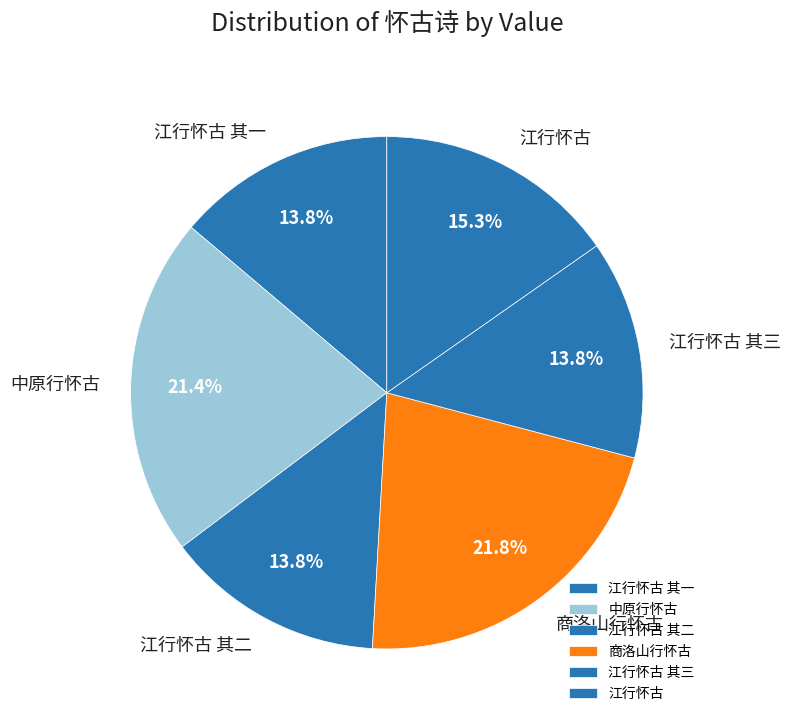

Is there a majority slice in this chart?

No